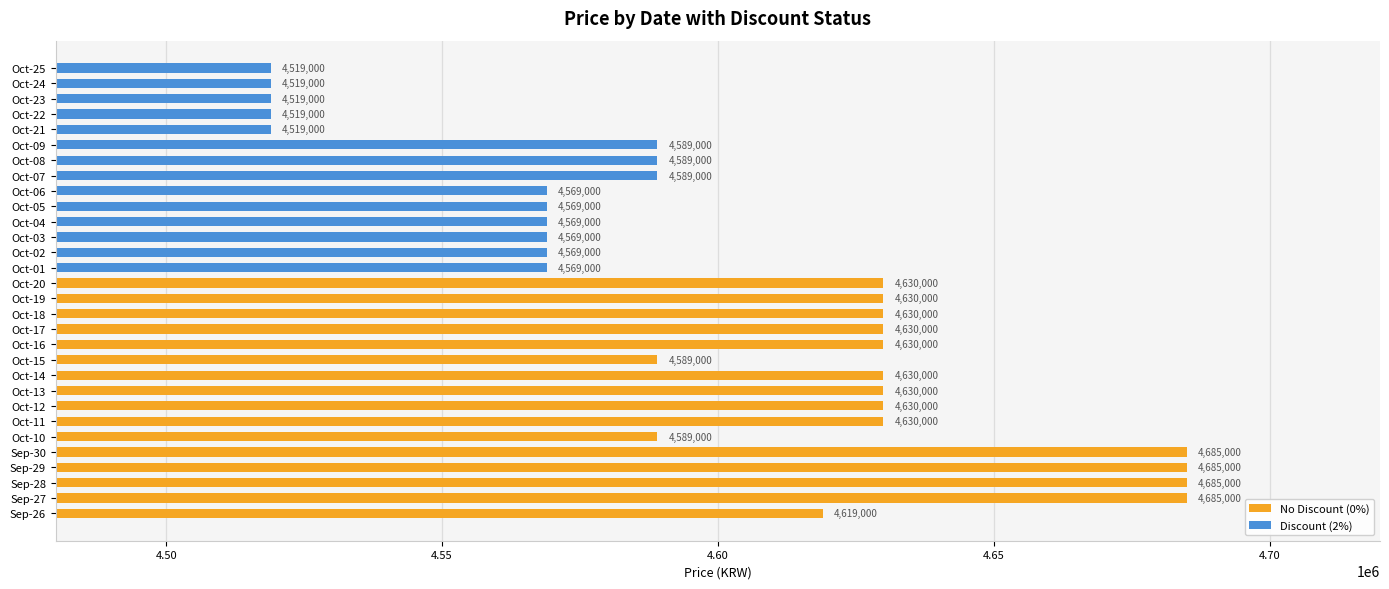

How many Discount (2%) values are between 4519000 and 4569000?

11